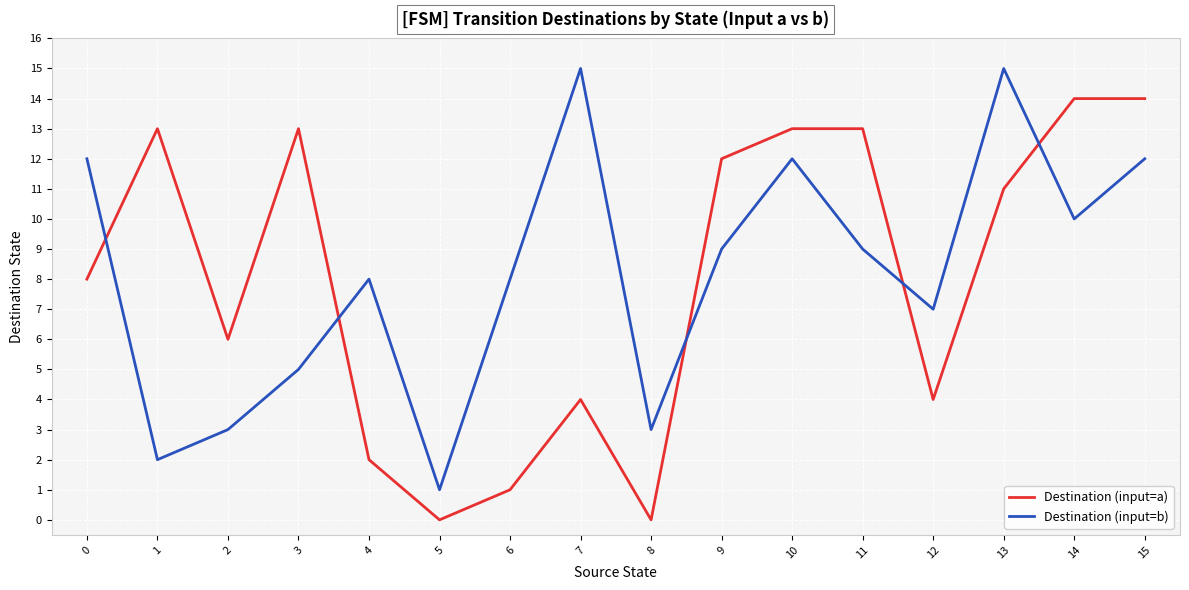

Reading left to right, extract all data points from this chart.

Destination (input=a): 8	13	6	13	2	0	1	4	0	12	13	13	4	11	14	14
Destination (input=b): 12	2	3	5	8	1	8	15	3	9	12	9	7	15	10	12